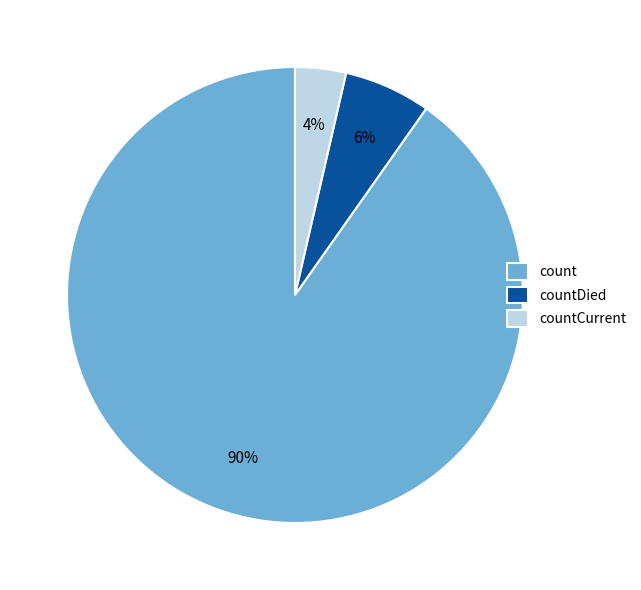

True or false: countCurrent accounts for 16% of the total.

False